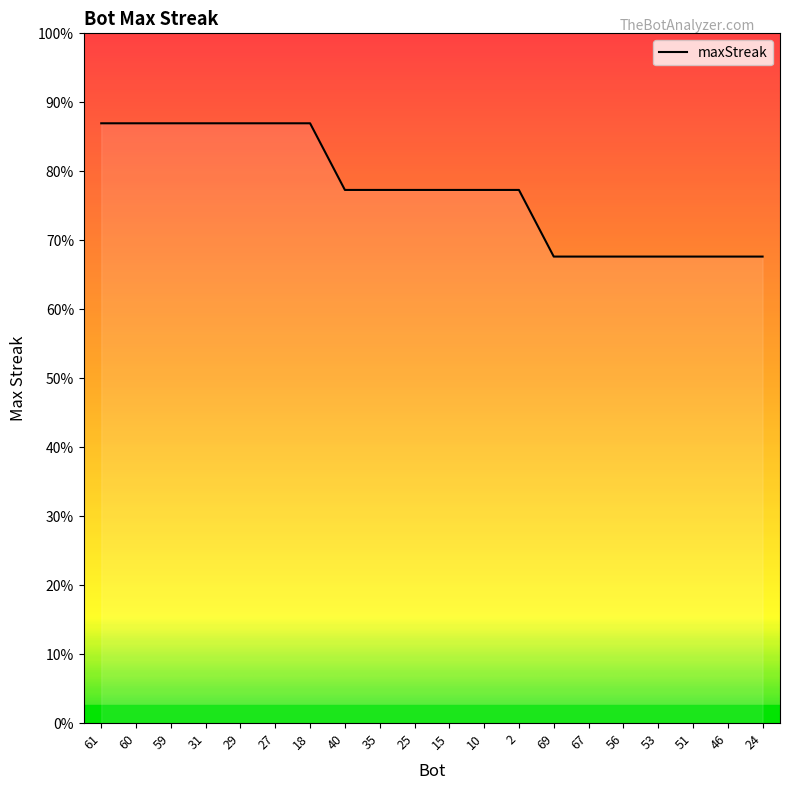

What is the ratio of the value at 24 to the value at 25?

0.9